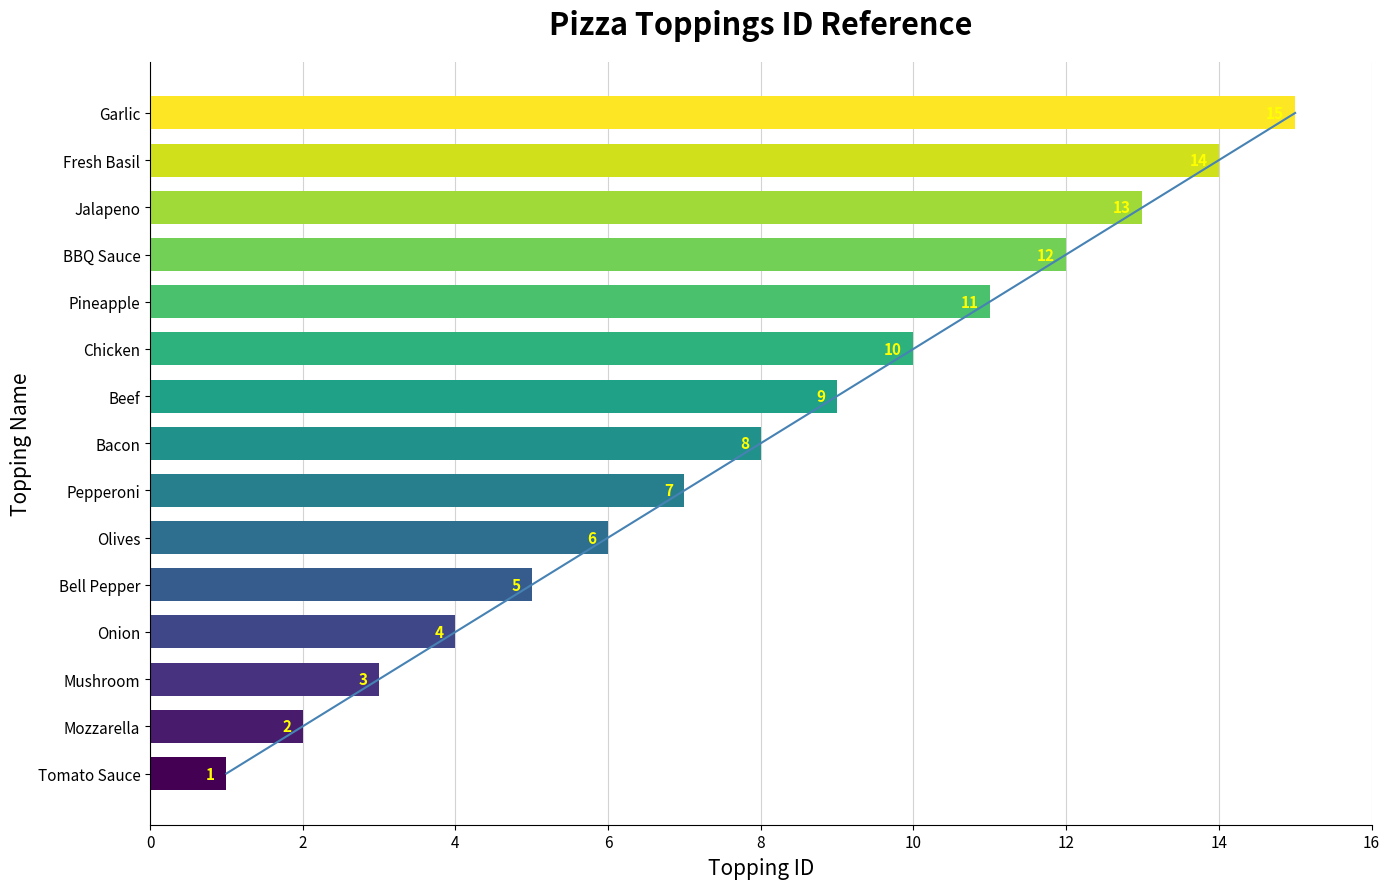

Is it true that the value at Garlic is 24?

False